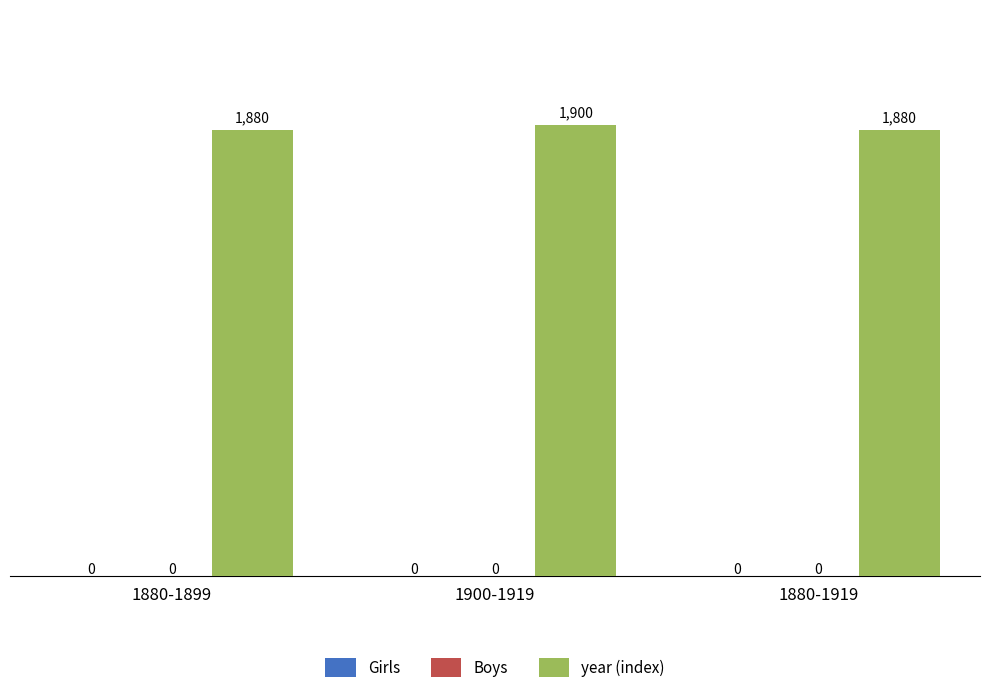

Are the bars horizontal?

No